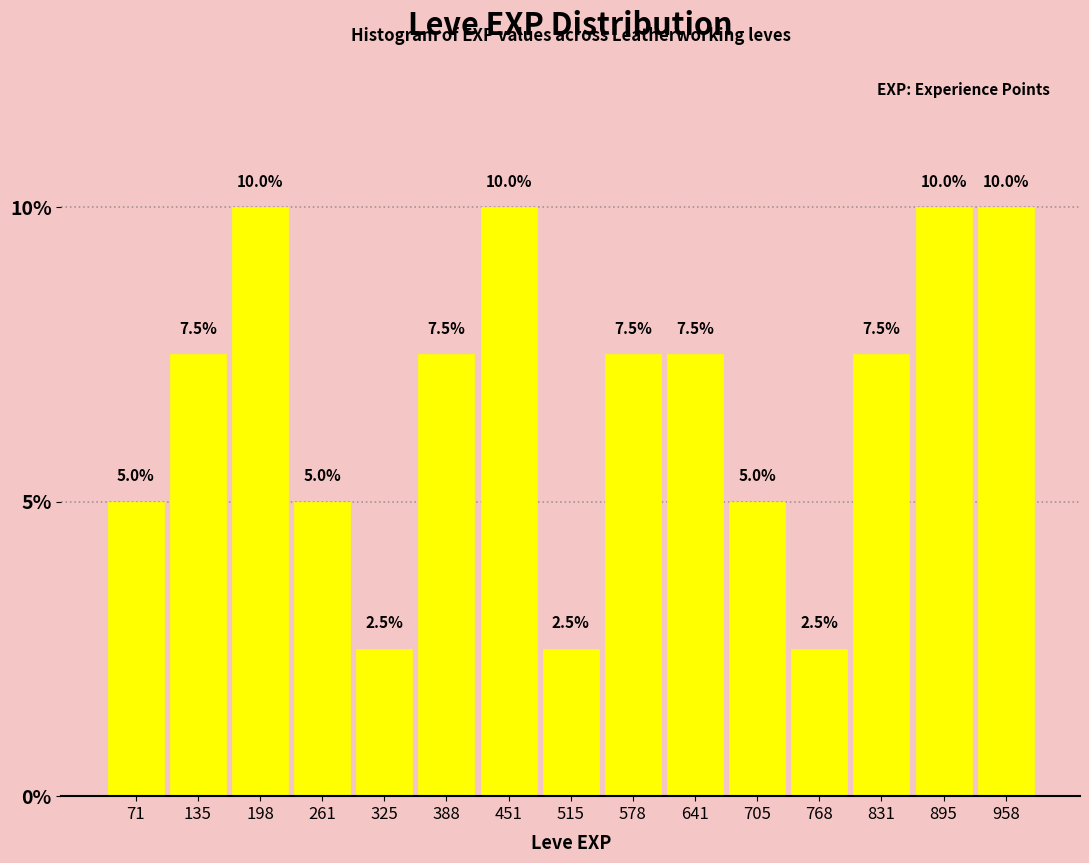

Reading left to right, list every bar in this chart as the range it spans on the x-axis followed by its height. The bar edges are not printed on the chart, so give them approximately, as read against the axis.

40 to 100: 5.0
100 to 170: 7.5
170 to 230: 10.0
230 to 290: 5.0
290 to 360: 2.5
360 to 420: 7.5
420 to 480: 10.0
480 to 550: 2.5
550 to 610: 7.5
610 to 670: 7.5
670 to 740: 5.0
740 to 800: 2.5
800 to 860: 7.5
860 to 930: 10.0
930 to 990: 10.0